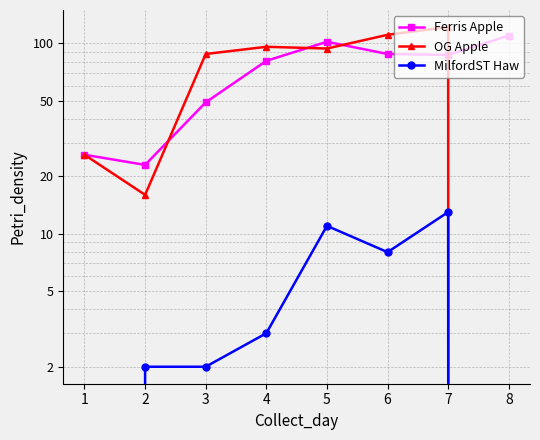

Where is the first local minimum for OG Apple?

2